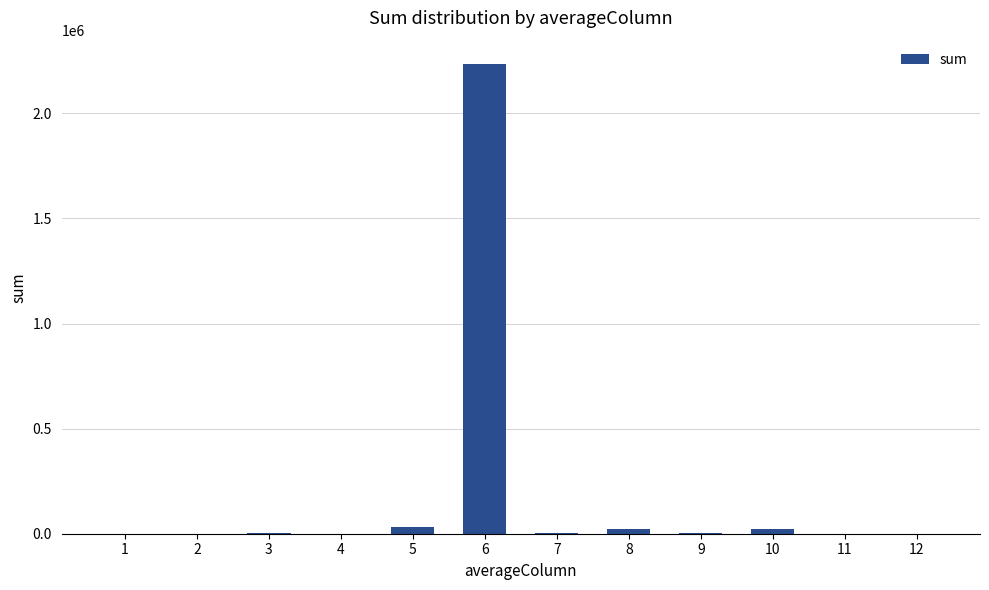

What is the maximum value shown in the chart?

2234323